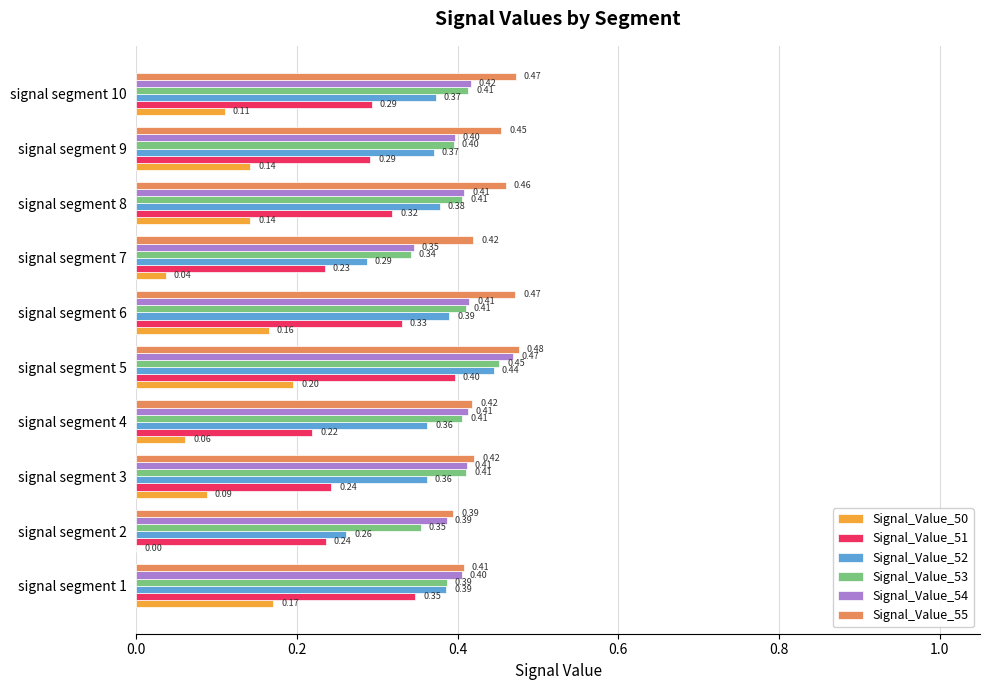

Is the value of Signal_Value_51 at signal segment 2 greater than the value of Signal_Value_53 at signal segment 5?

No